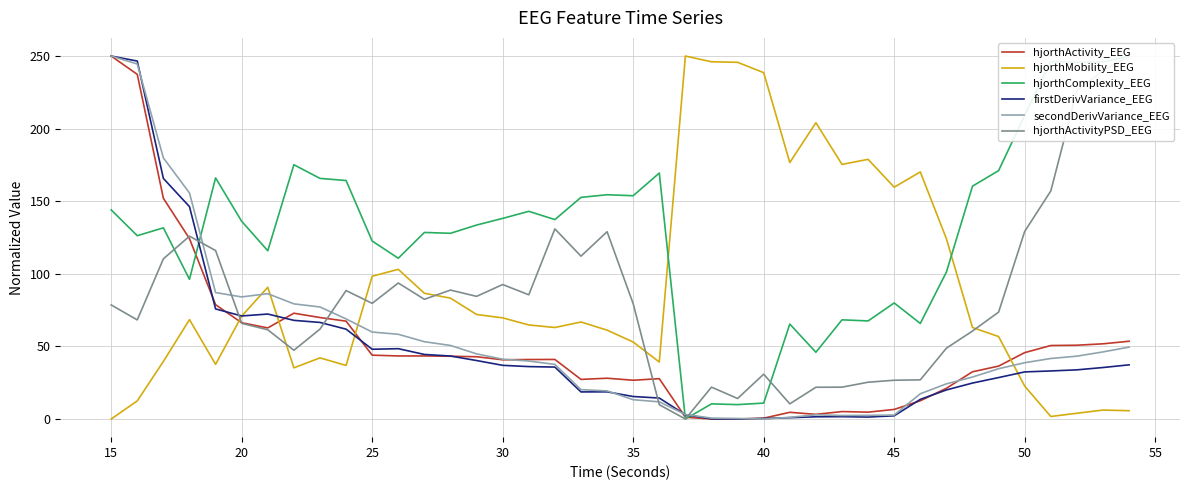

True or false: hjorthActivity_EEG and hjorthMobility_EEG cross at least once.

True